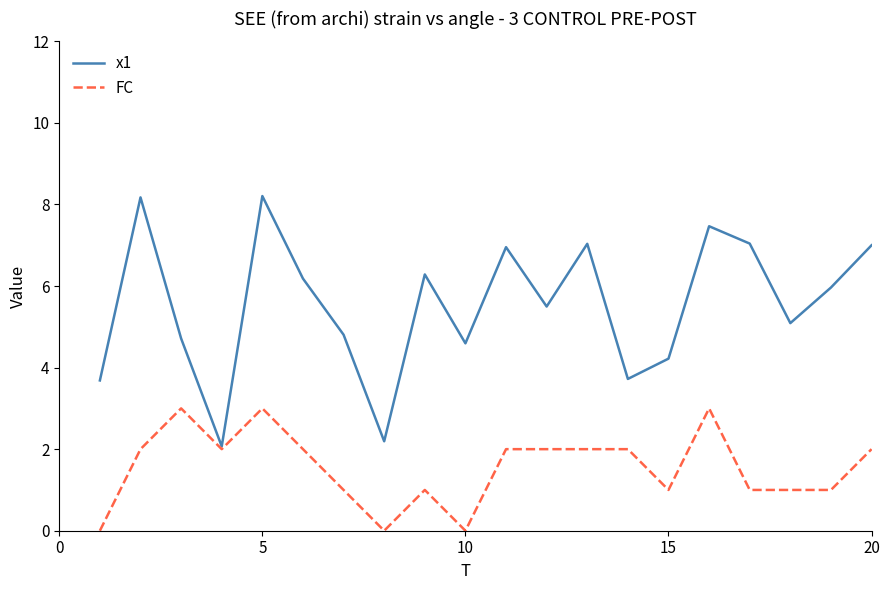

What is the highest value of the x1 series?

8.2